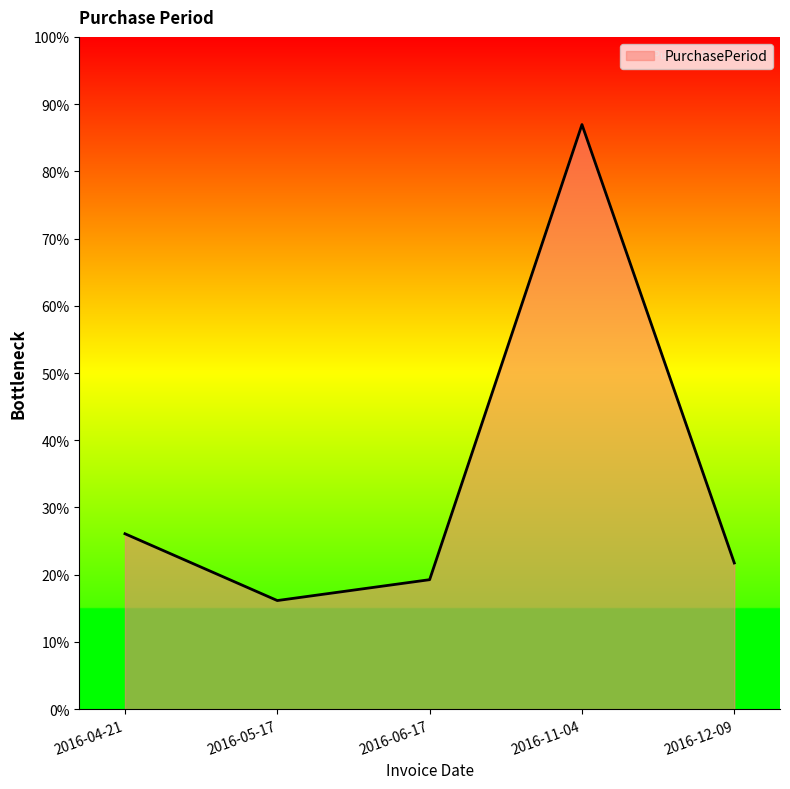

Which label corresponds to the smallest value in the chart?

2016-05-17